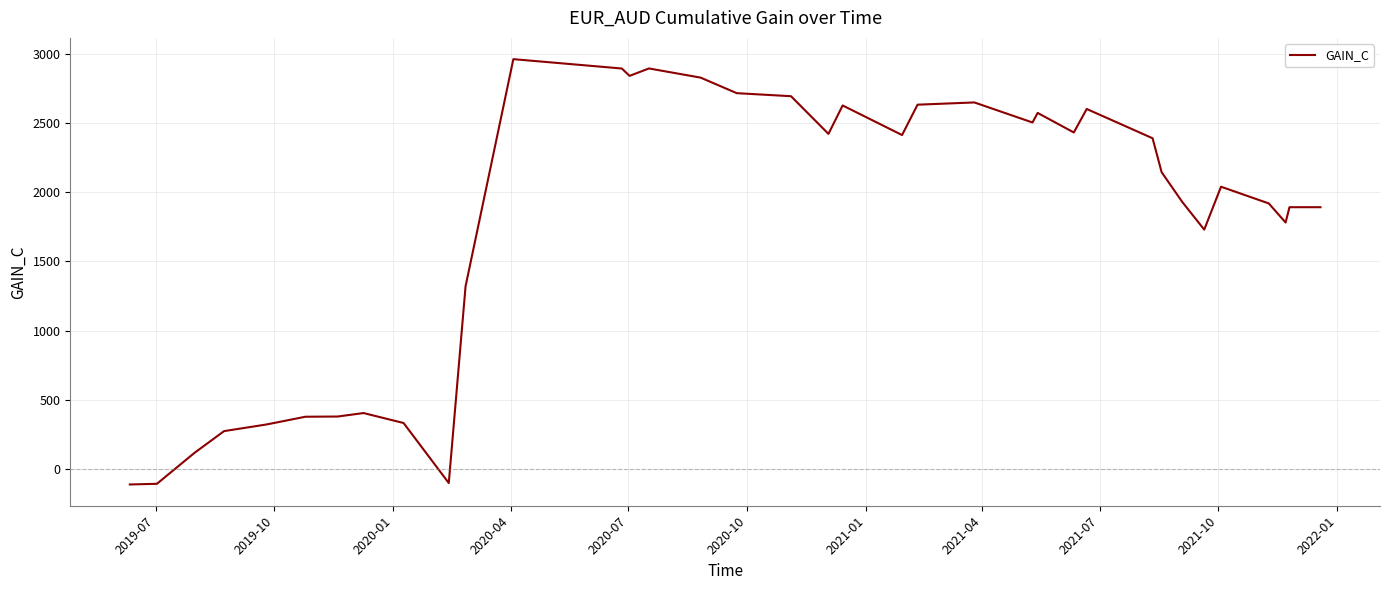

What is the minimum value shown in the chart?

-111.6